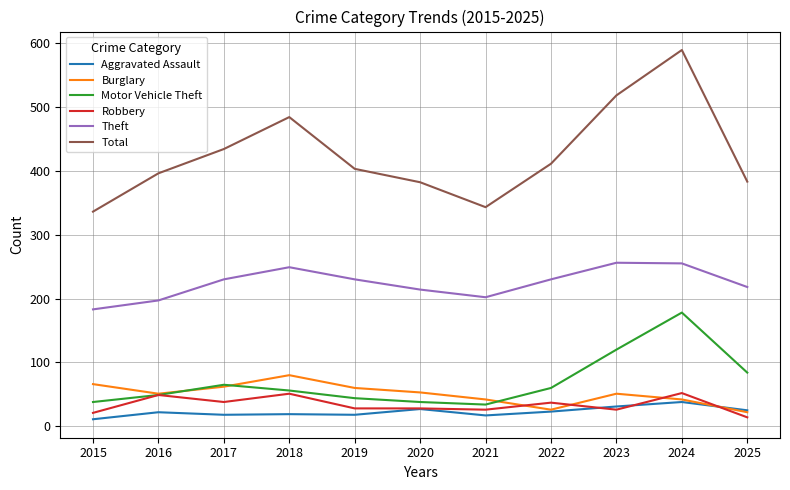

What is the total value across all series at 2019?

783